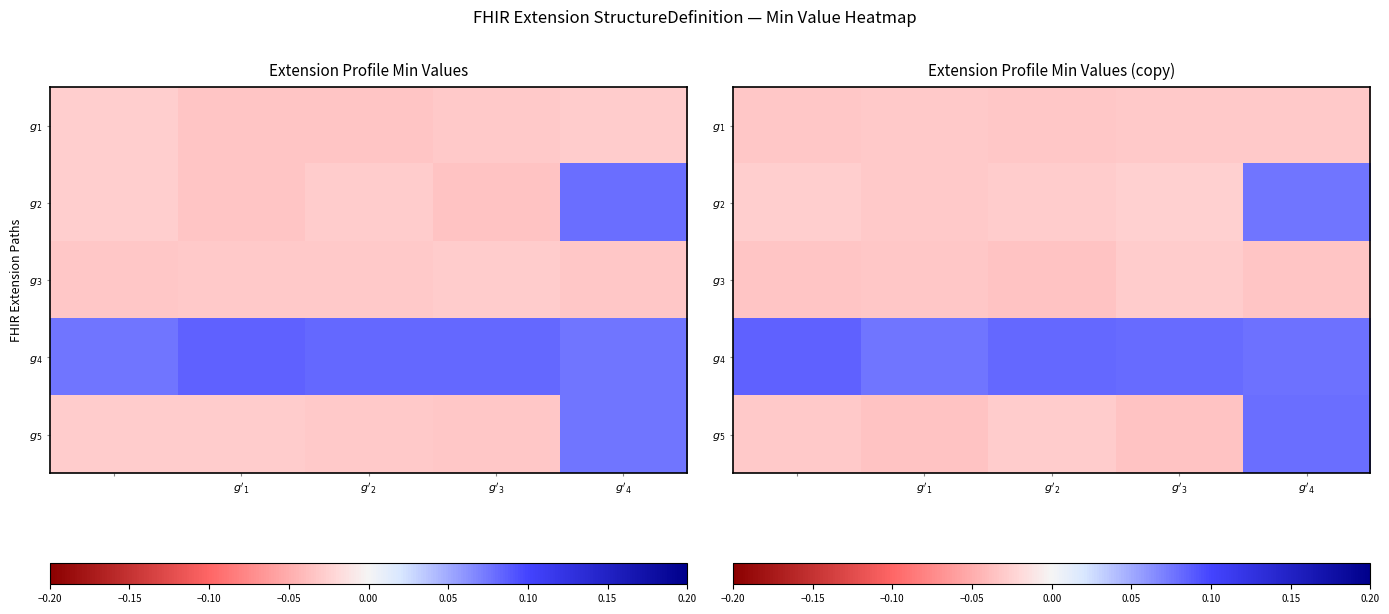

What is the greatest value displayed?

0.1